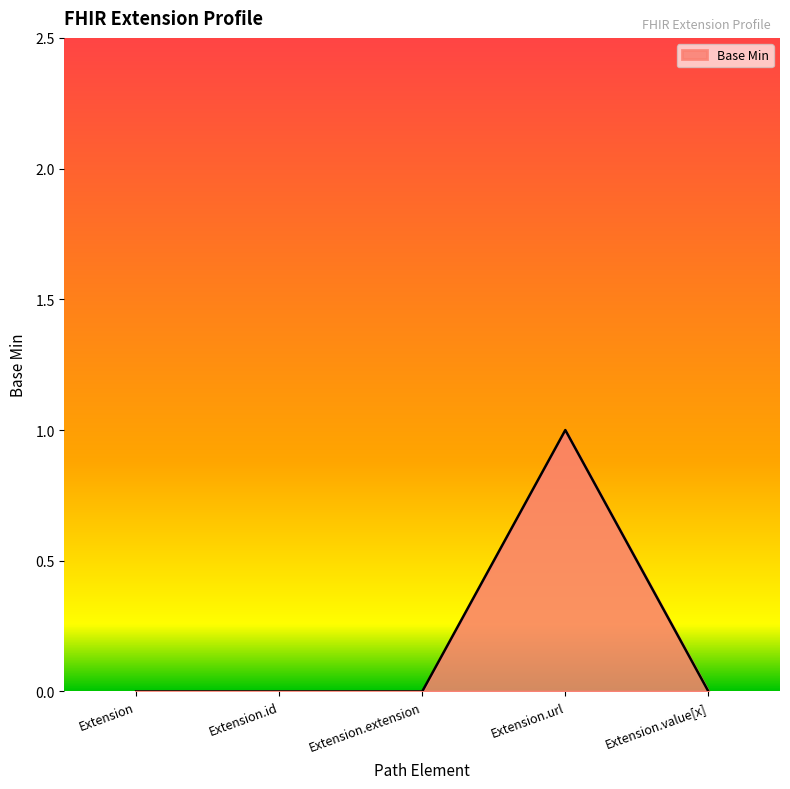

How many categories are shown in the chart?

5